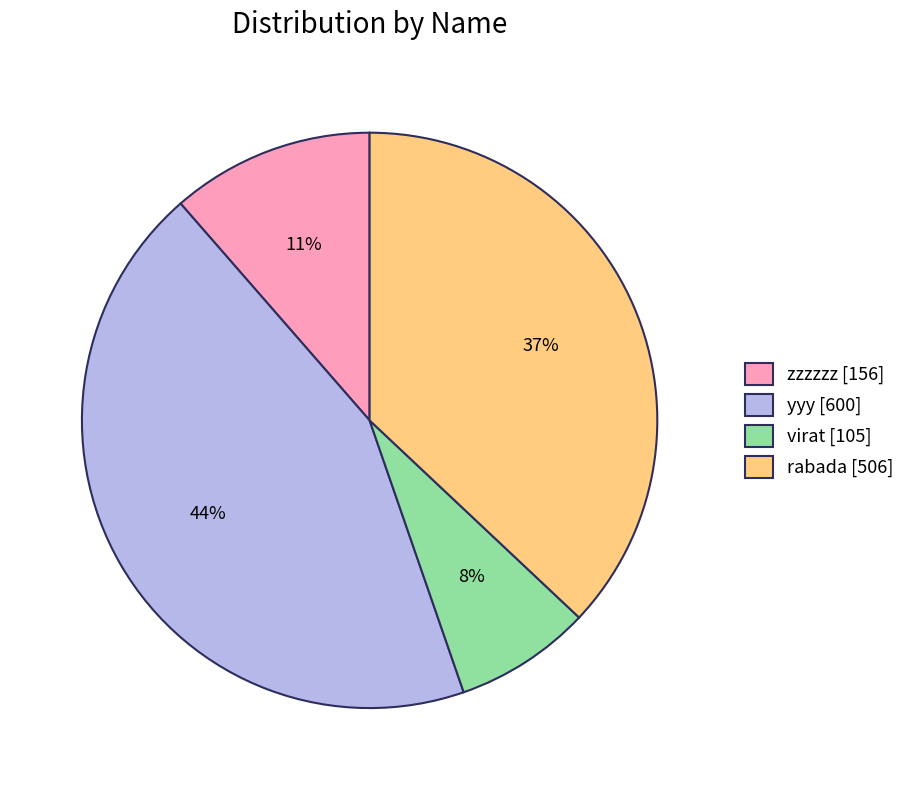

To the nearest percent, what is the average slice percentage?

25%